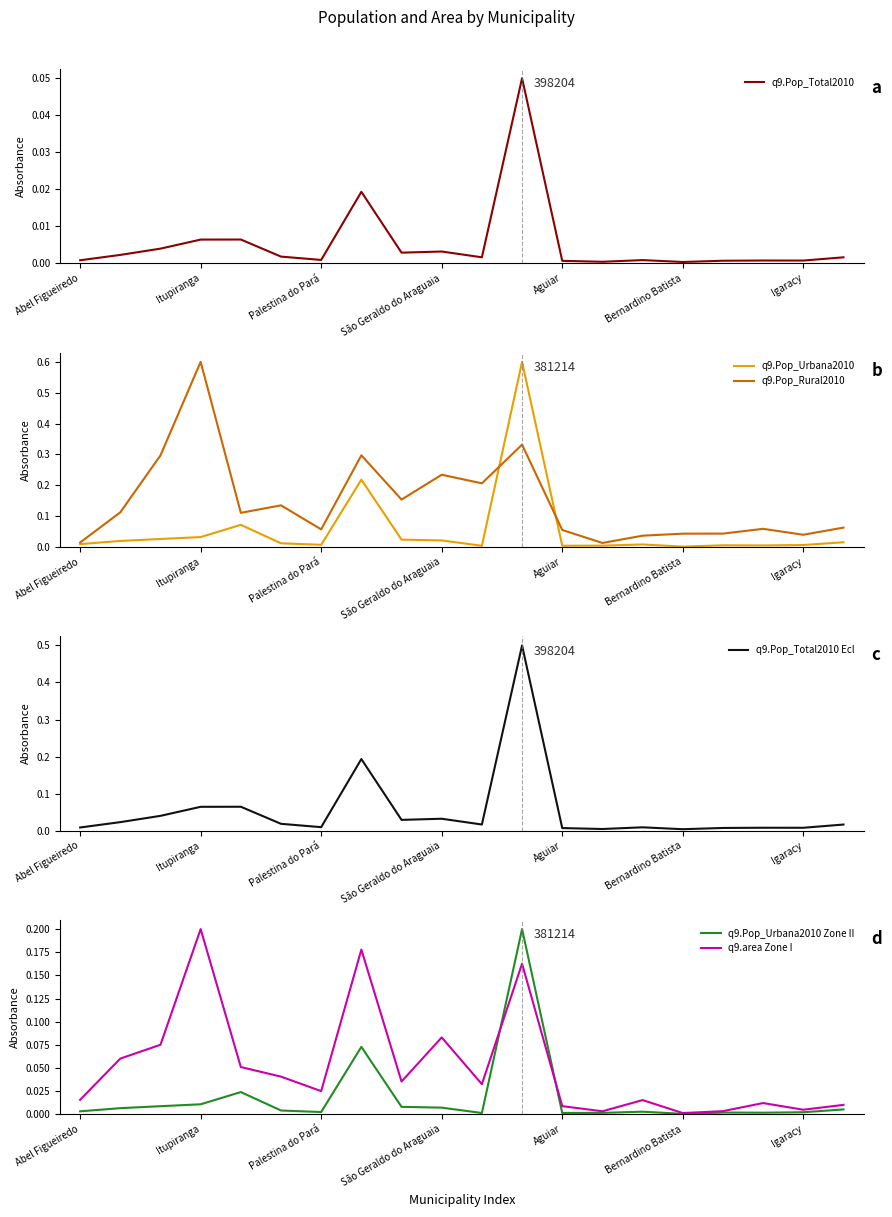

The value of q9.Pop_Rural2010 at 13 is 0.0. True or false?

False